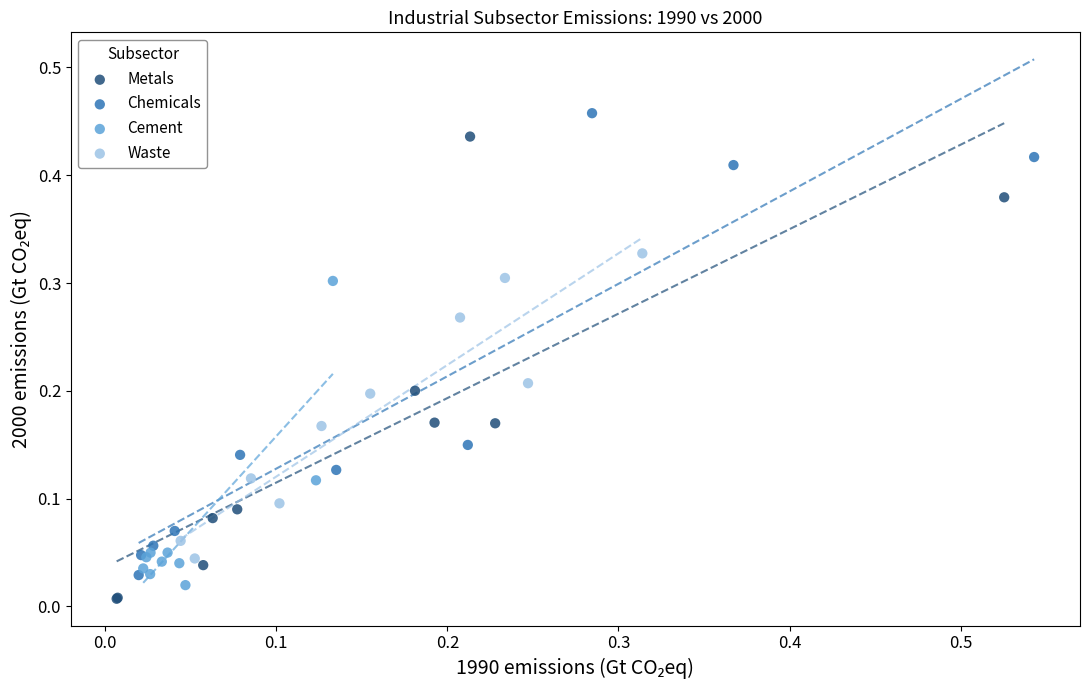

What are all the series names shown in the legend?

Metals, Chemicals, Cement, Waste